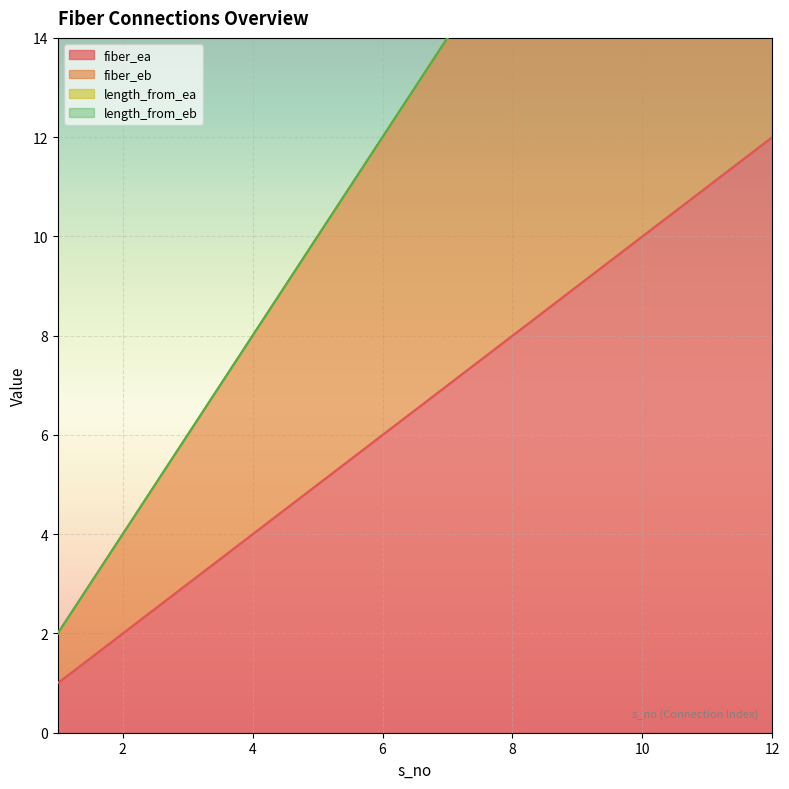

What is the value of the fiber_ea point at the 1st from the left?

1